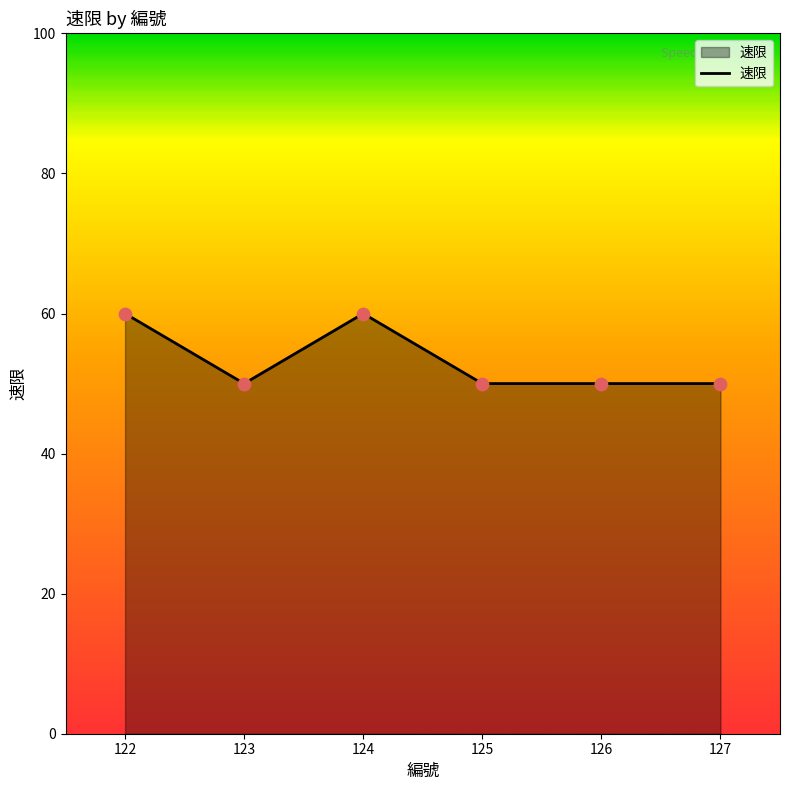

What is the change in value from 122 to 127?

-10